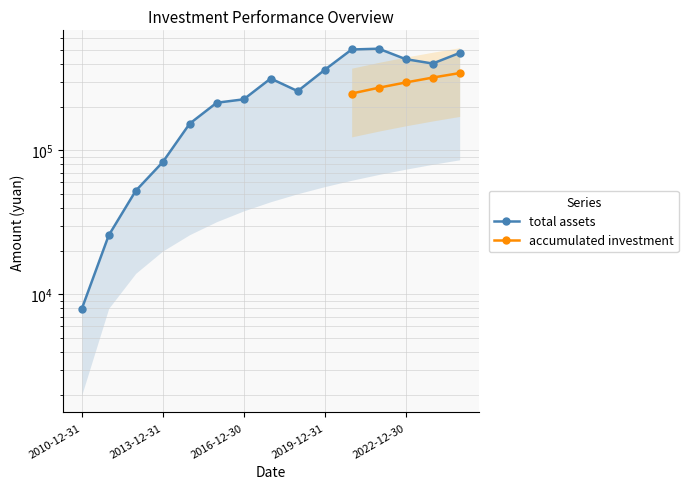

How many data points are less than 257772?

7